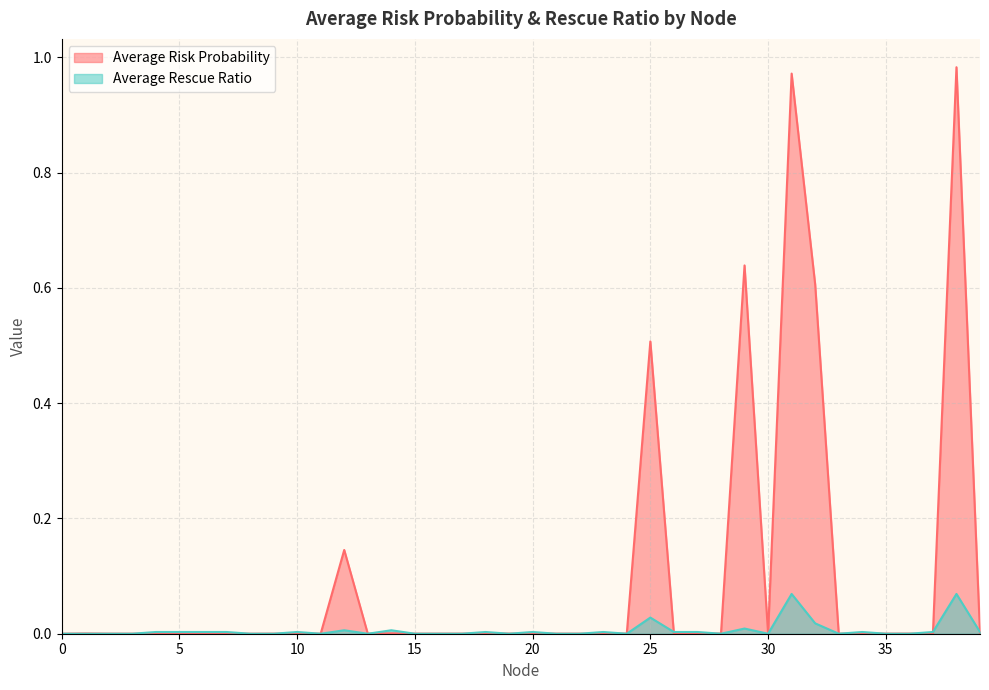

What are all the series names shown in the legend?

Average Risk Probability, Average Rescue Ratio